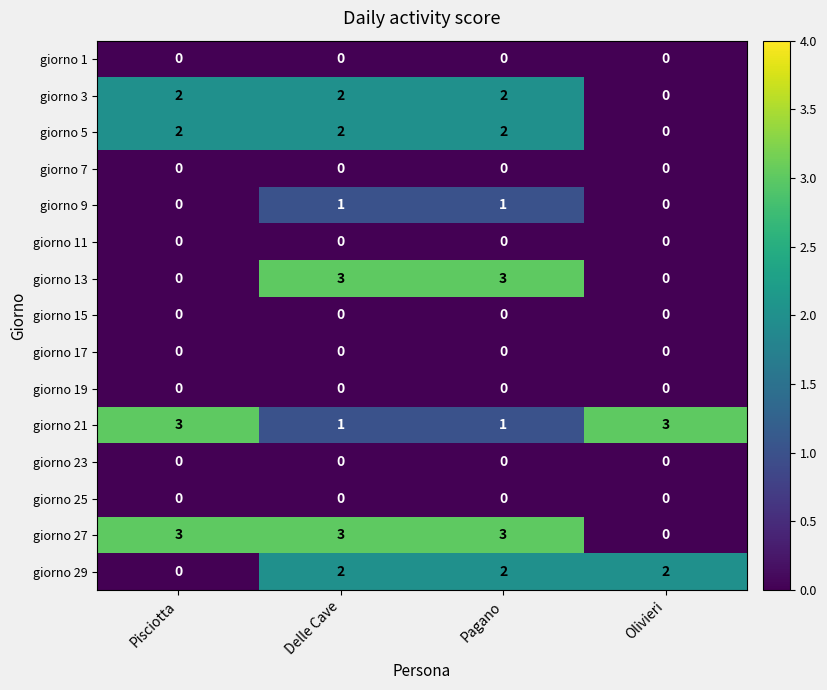

Which series has the largest total across all categories?

giorno 27